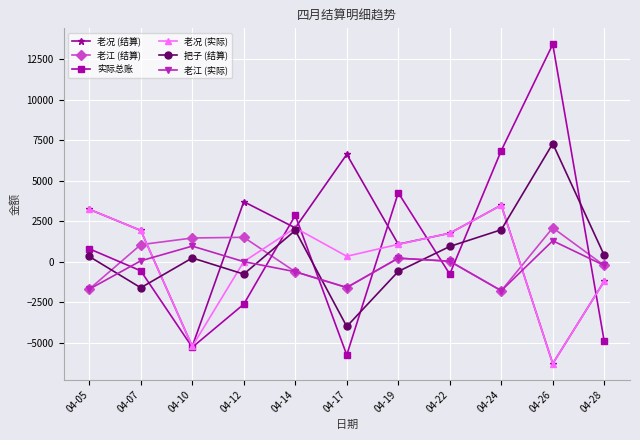

Where is 老江 (实际) nearest to the value -253?

04-28